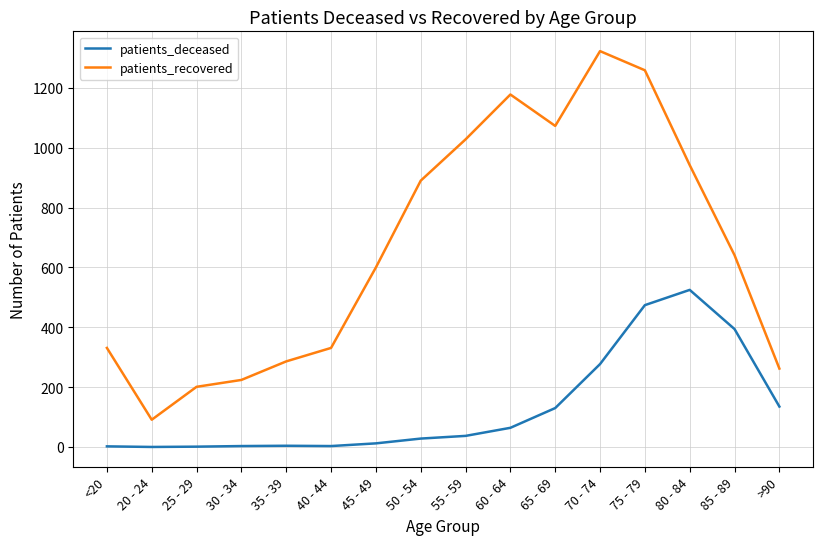

True or false: patients_deceased and patients_recovered intersect in this chart.

False